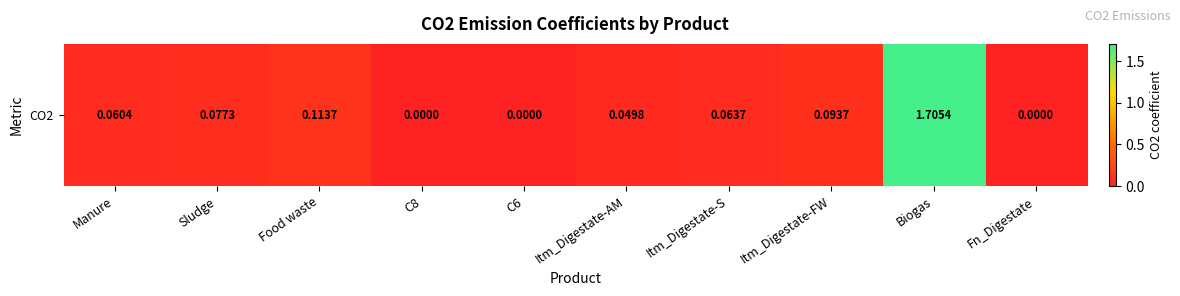

At which category does the chart reach its peak across all series?

Biogas